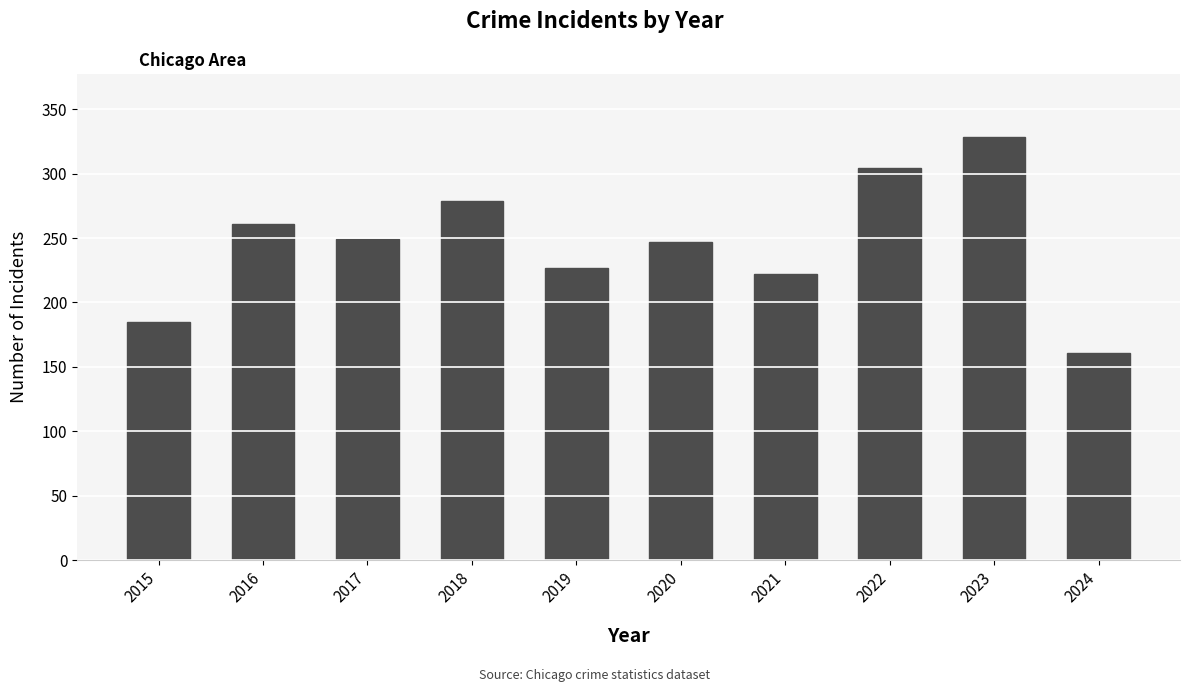

What is the difference between the second highest and minimum values?

143